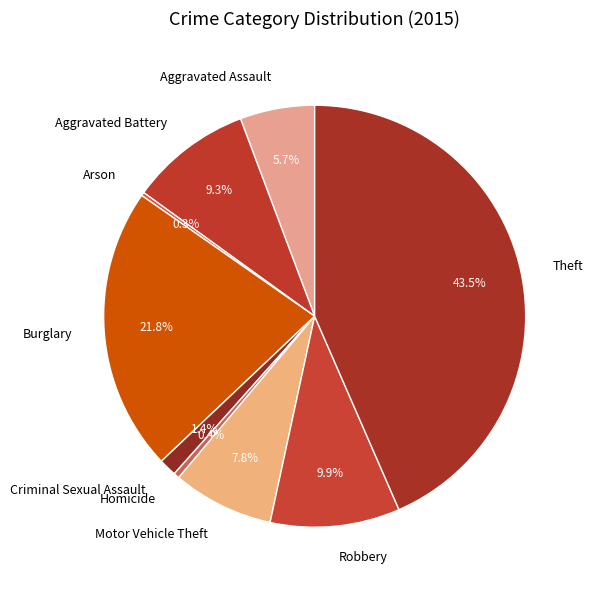

Combined, what portion of the pie is Burglary and Theft?

65.2%